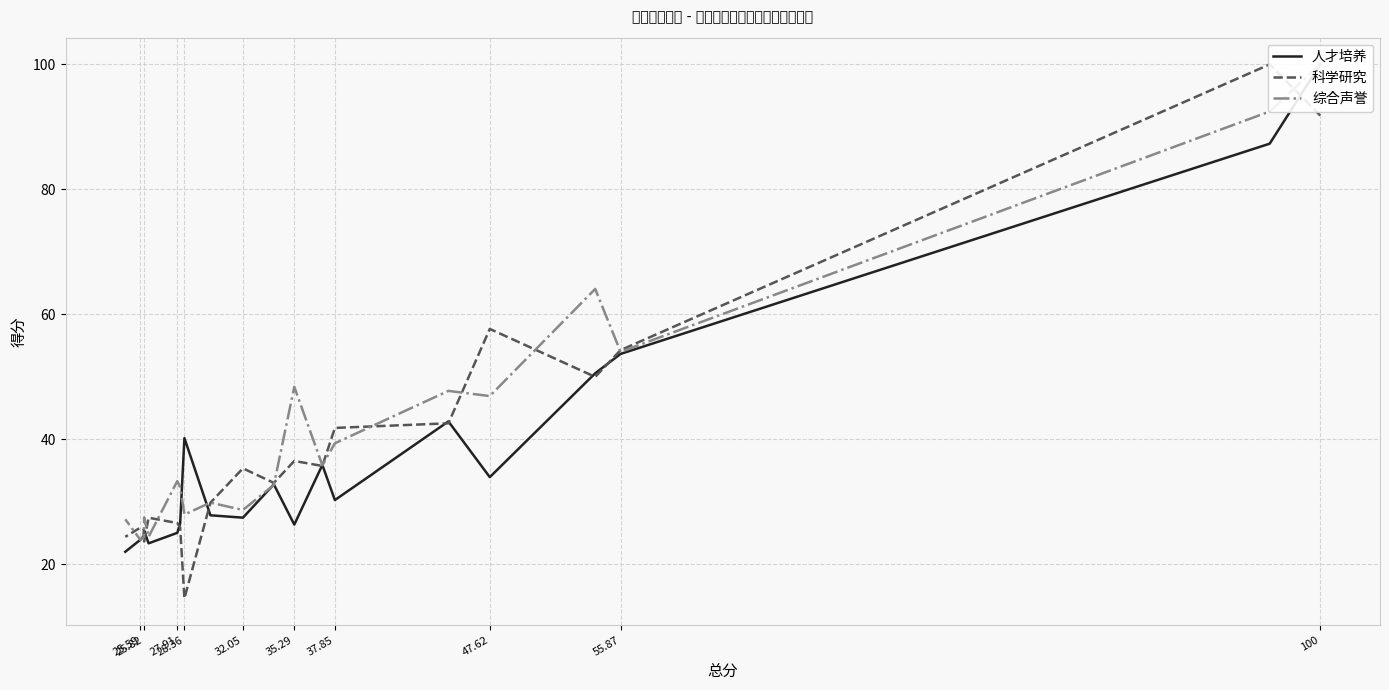

What is the maximum value shown in the chart?

100.0